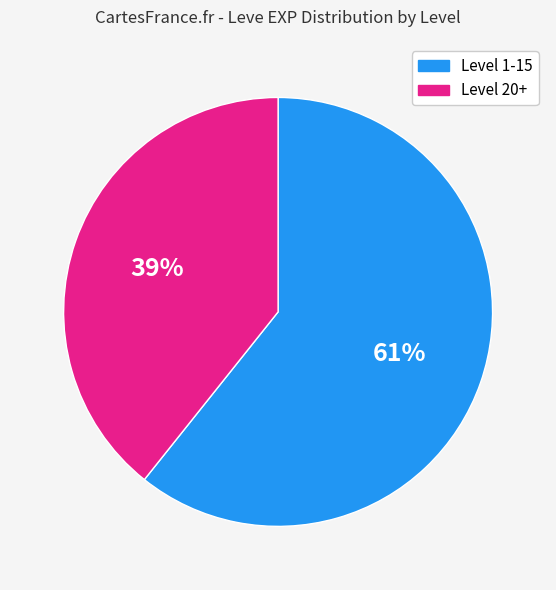

What is the smallest slice in the pie chart?

Level 20+